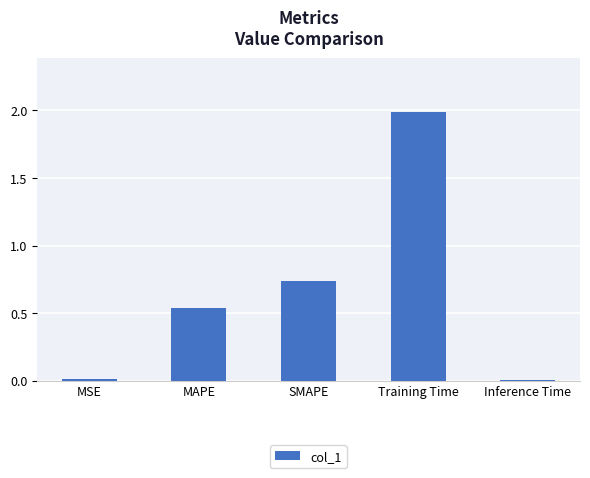

What is the value of the 4th bar from the left?

2.0